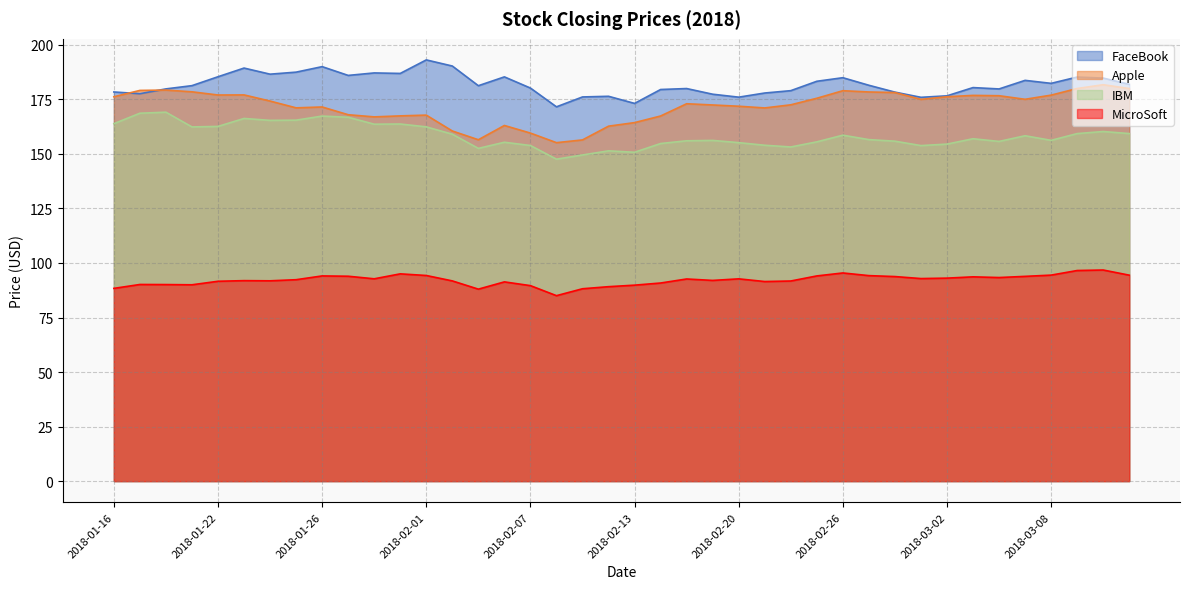

At which category is the sum across all series the highest?

2018-01-23